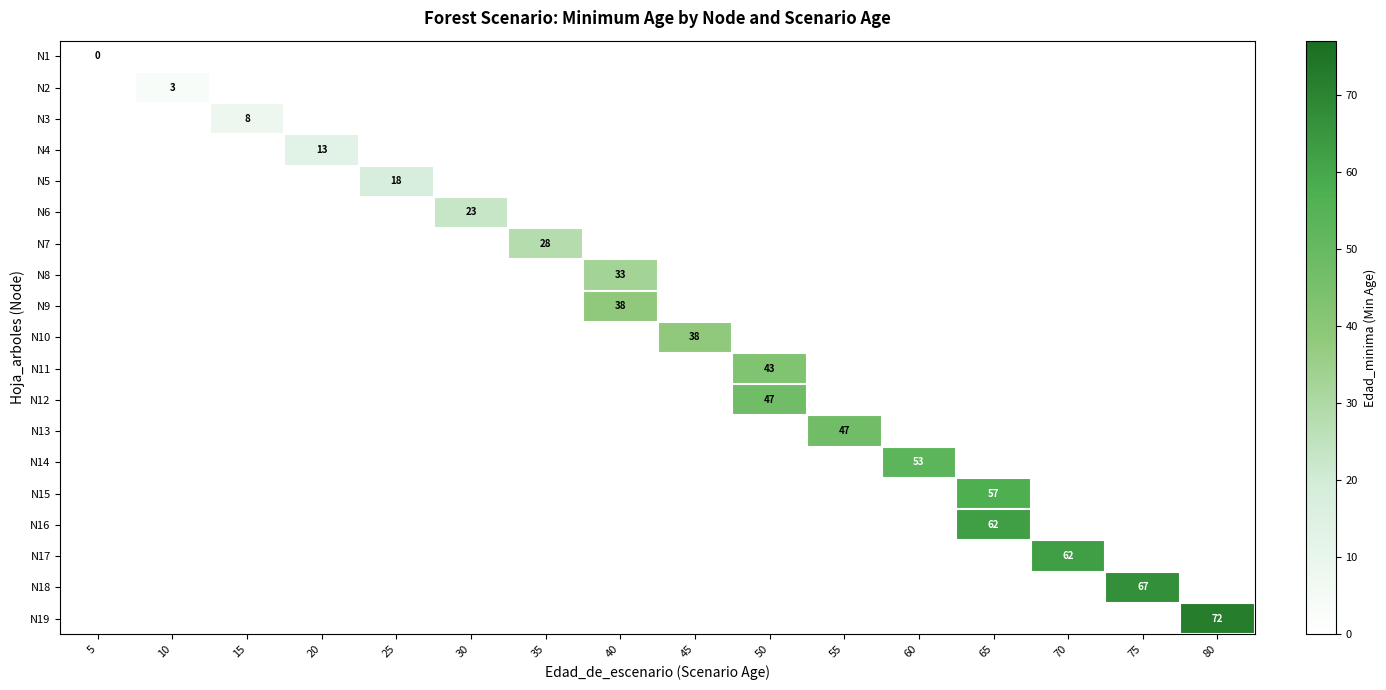

True or false: N7 has a value of 38 at 35.

False